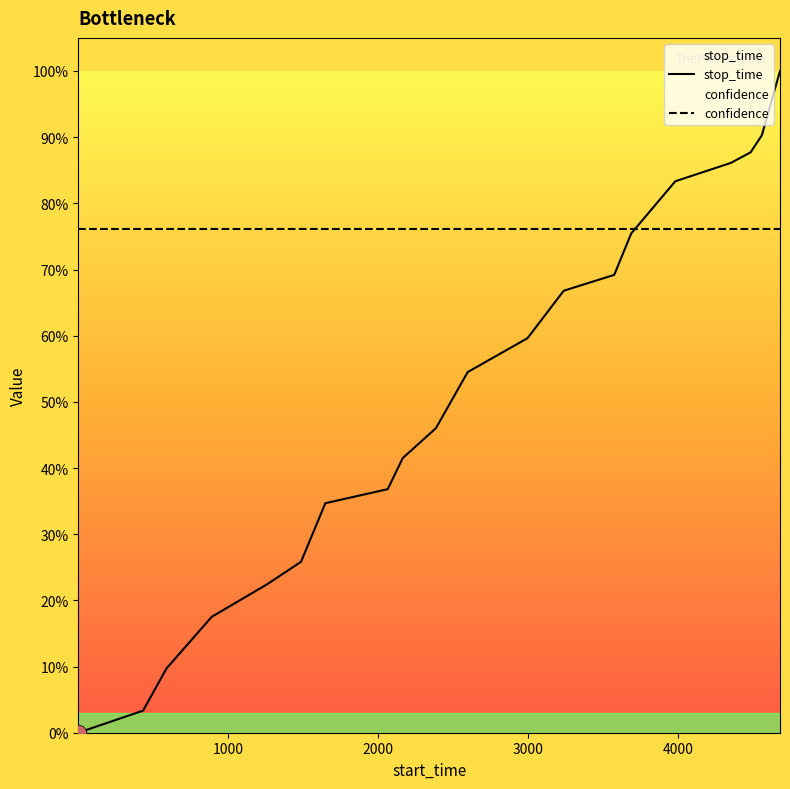

True or false: confidence has more than 2 points higher than both neighbors.

False